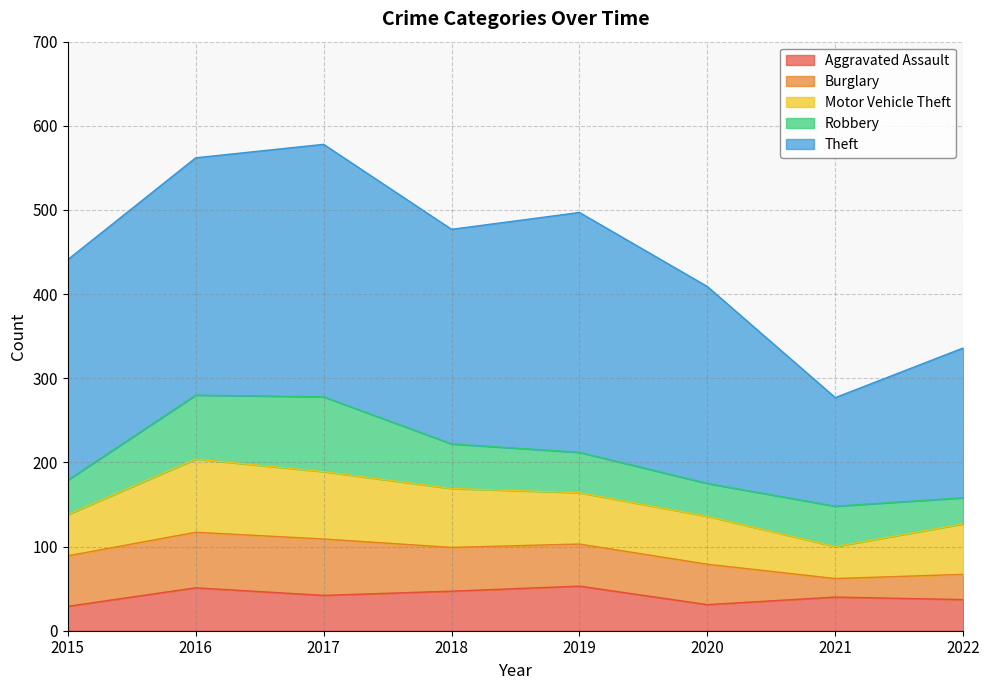

Which series has the largest total across all categories?

Theft